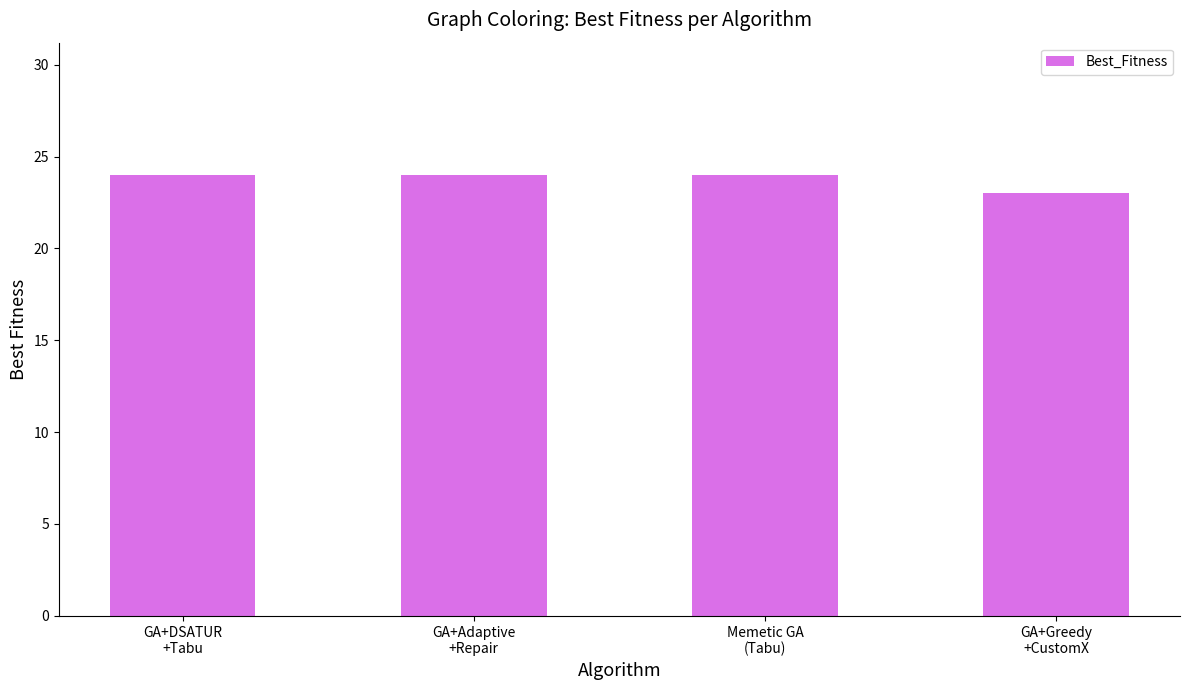

Are the bars grouped side by side (vs. stacked)?

No